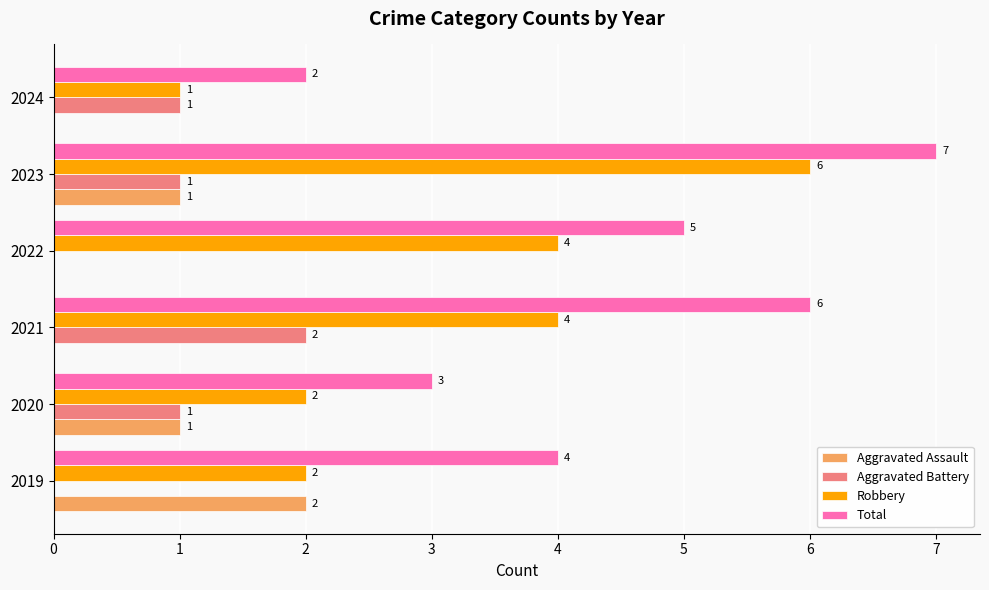

What is the sum of all Aggravated Battery values?

5